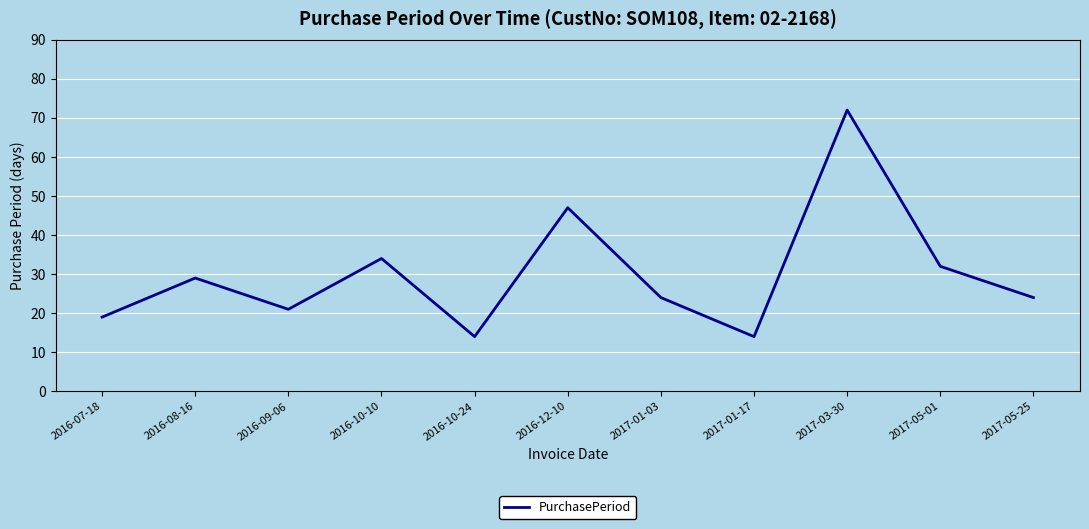

At which category does the data reach its first local valley?

2016-09-06